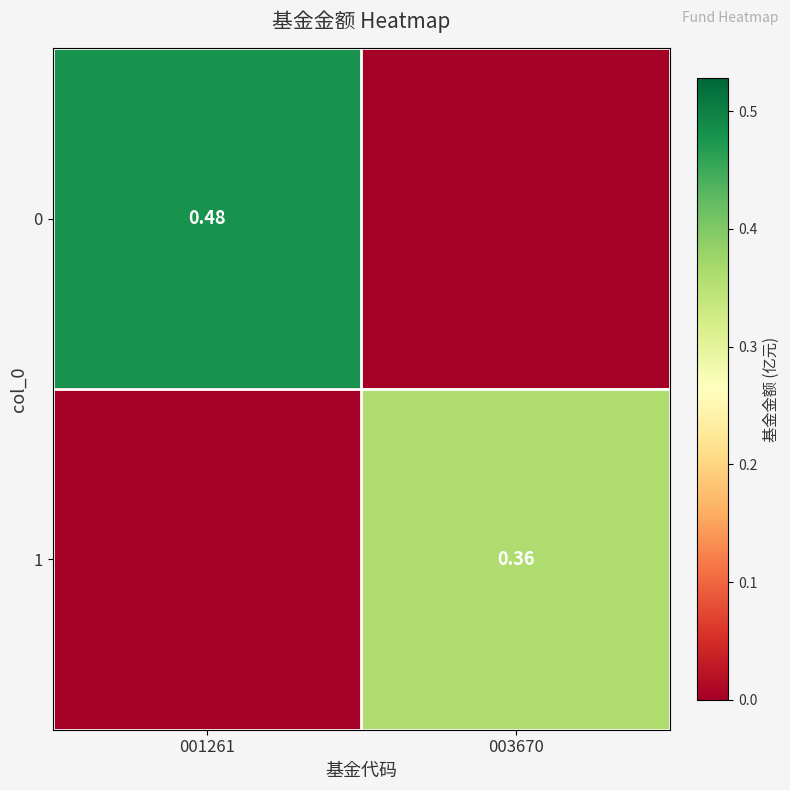

Is the value of 1 at 003670 greater than the value of 0 at 001261?

No